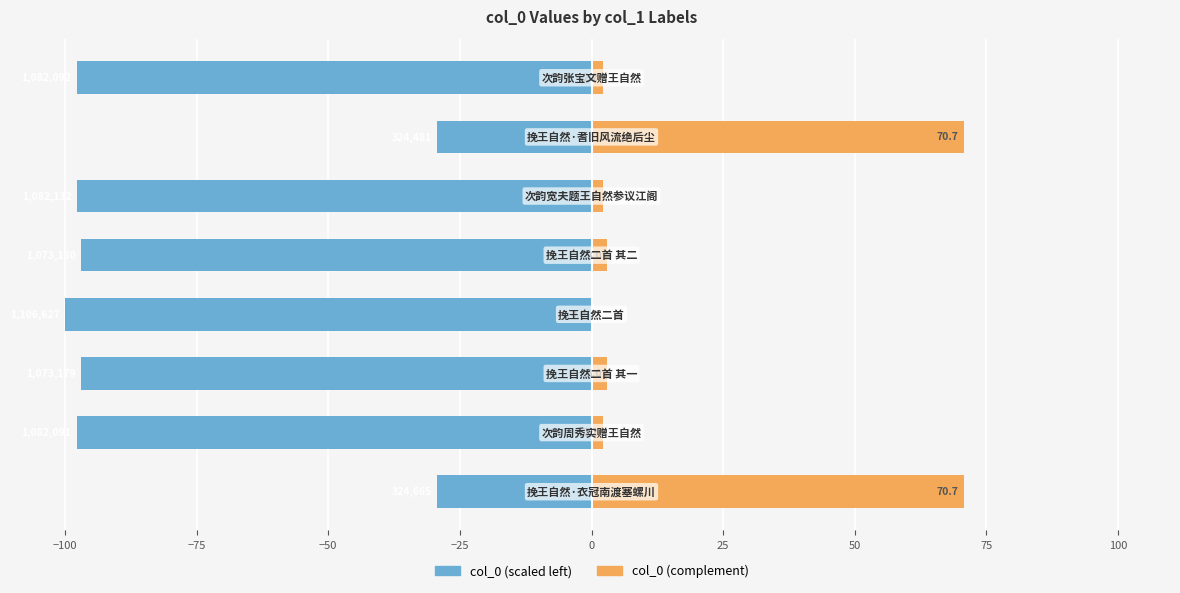

How many groups of bars are there?

8